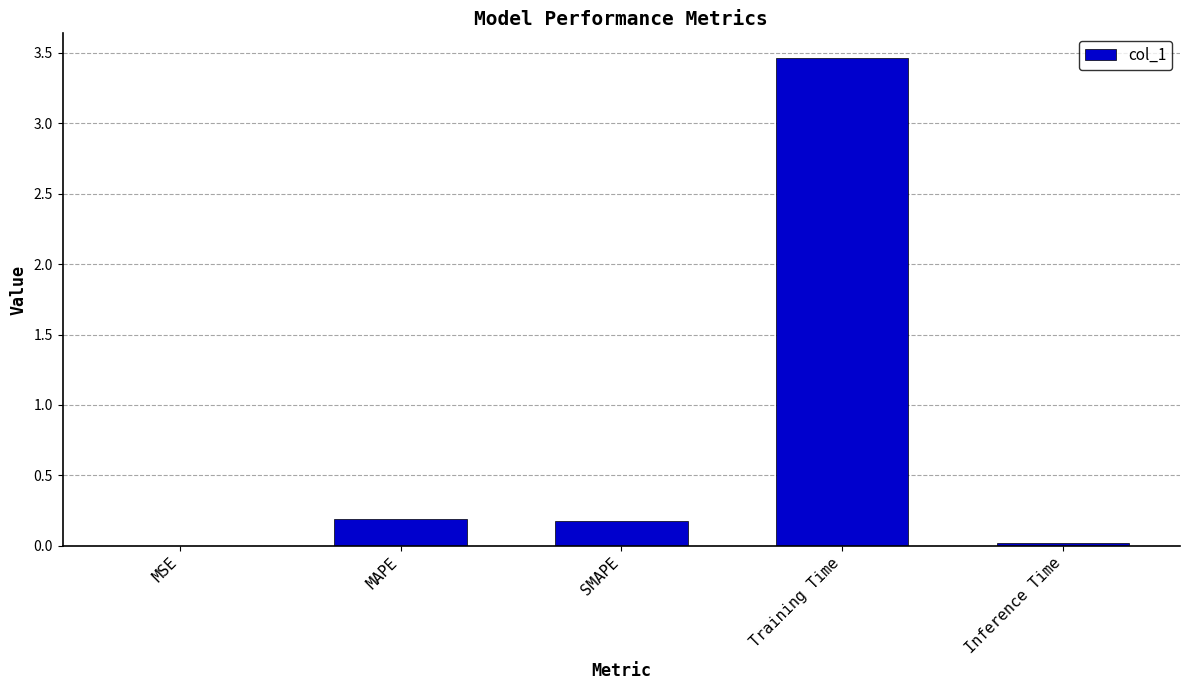

The chart shows a value of 0.2 at SMAPE. True or false?

True